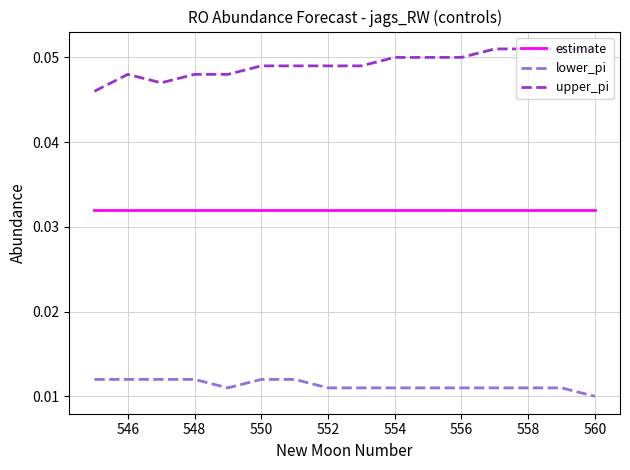

True or false: upper_pi and lower_pi cross at least once.

False